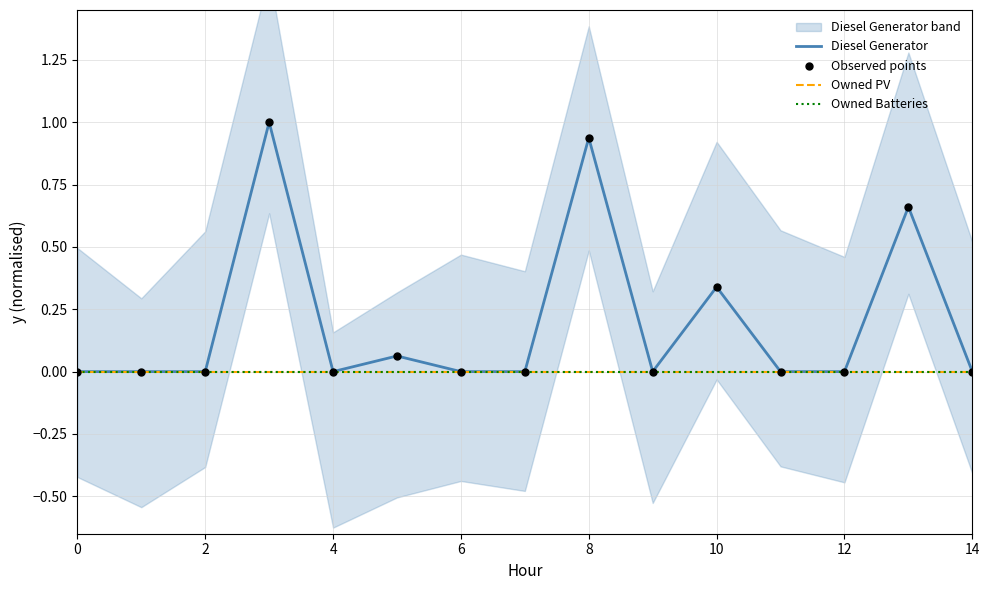

Which series has the largest Y range (max minus min)?

Diesel Generator